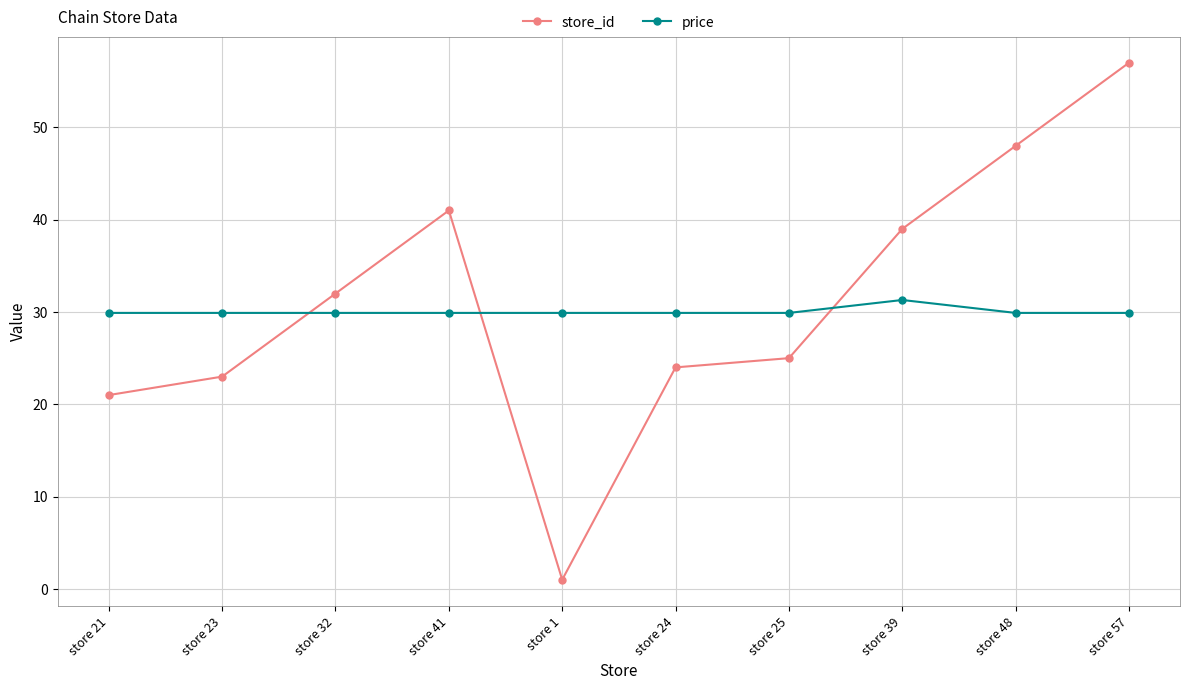

At which category does store_id reach its first local peak?

store 41